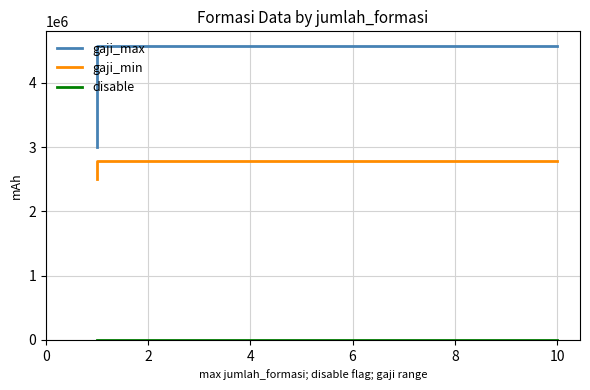

Rank the series by their maximum value, from lowest to highest.

disable, gaji_min, gaji_max